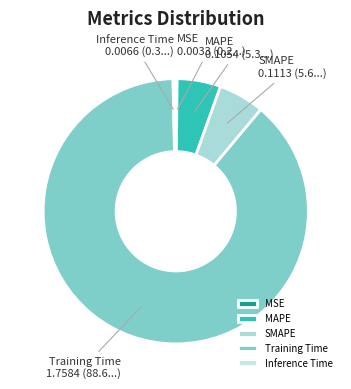

Does any single category account for the majority?

Yes